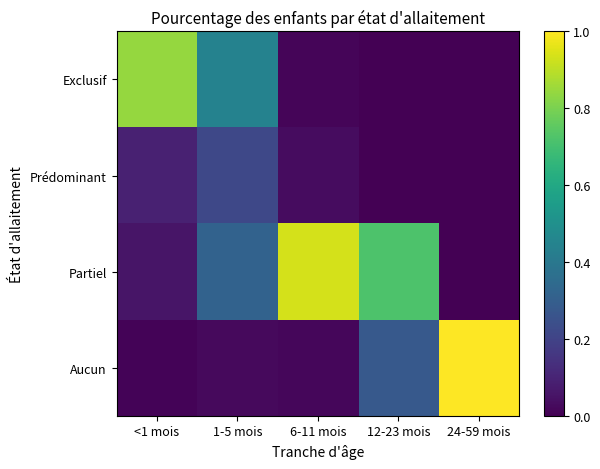

At 1-5 mois, list the series in order from largest to smallest.

Exclusif, Partiel, Prédominant, Aucun